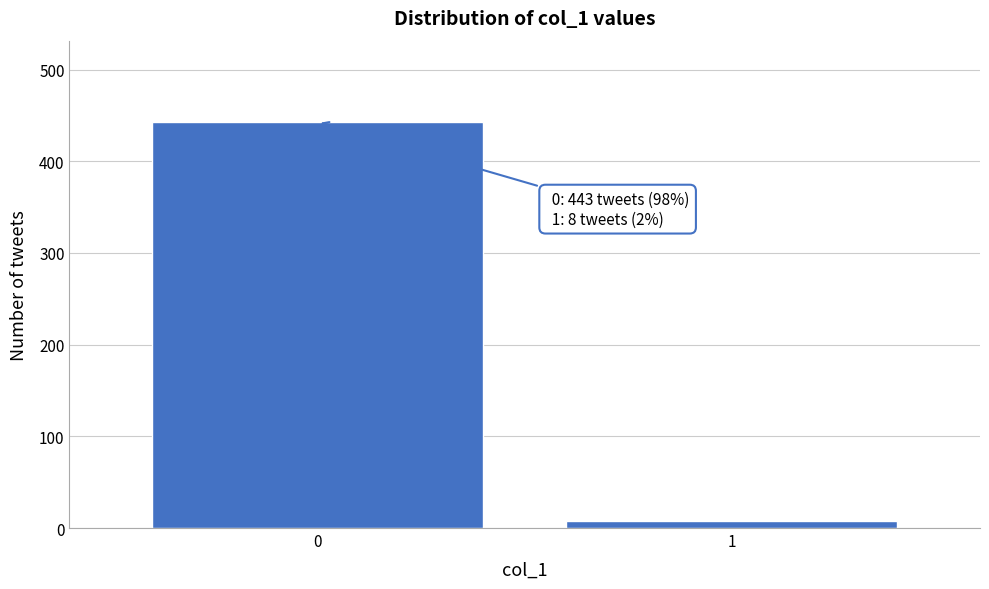

Reading left to right, transcribe all the data shown in this chart.

0=443	1=8